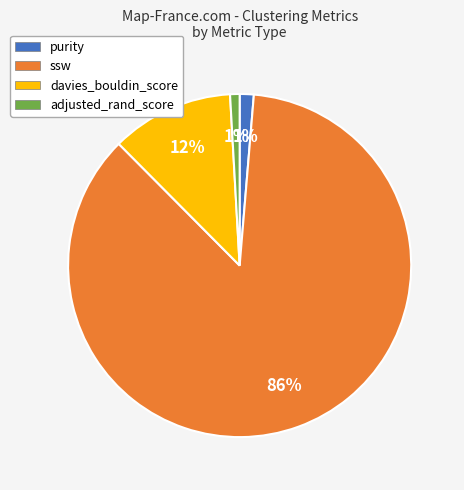

Which category has the biggest portion of the pie?

ssw